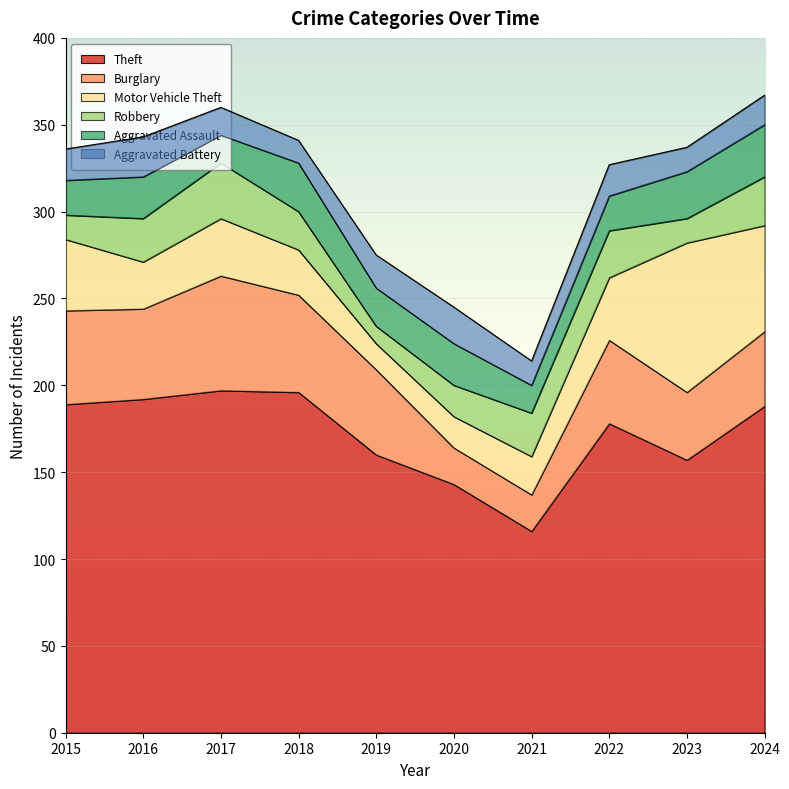

At which category does Theft reach its first local peak?

2017